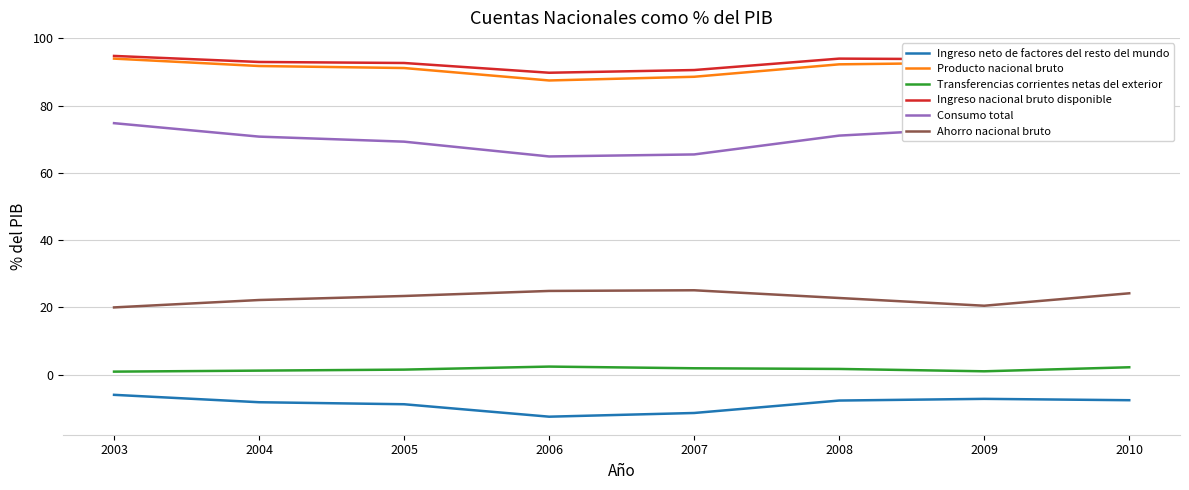

Is the value of Ingreso neto de factores del resto del mundo at 2004 greater than the value of Ahorro nacional bruto at 2006?

No